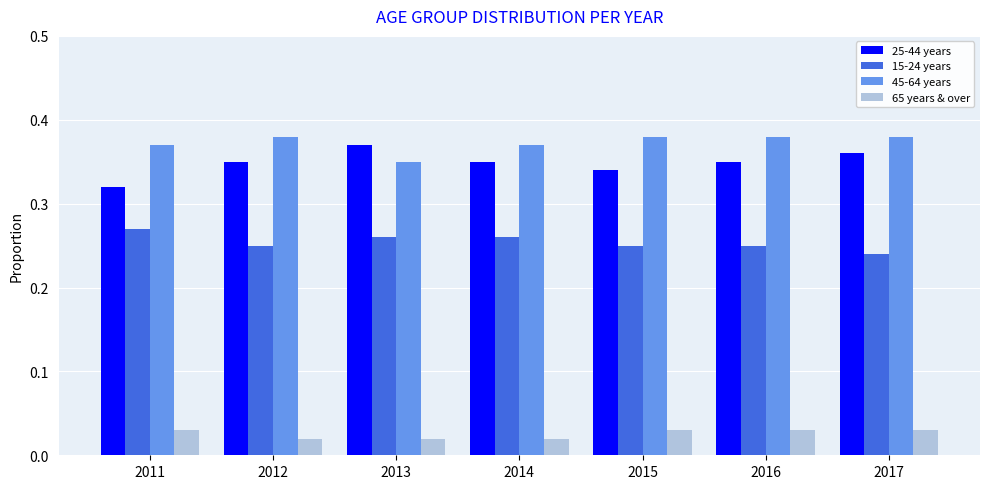

At how many categories does at least one series exceed 0?

7